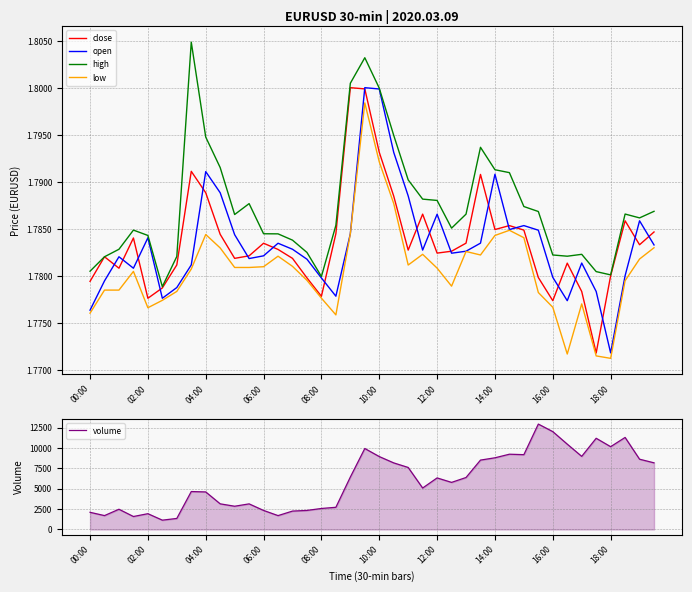

Which series has the widest spread of values?

volume